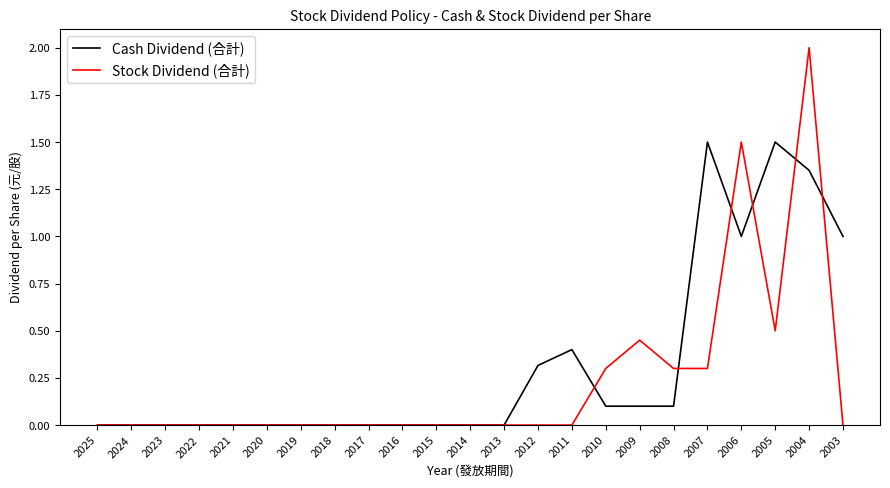

Is it true that Stock Dividend (合計) equals 0.0 at 2013?

True